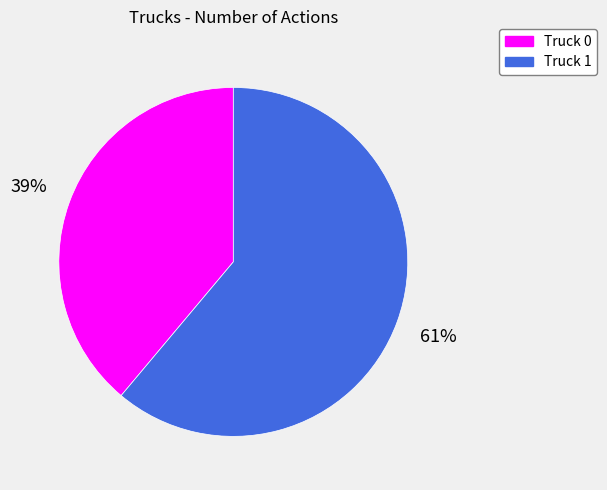

What is the largest slice in the pie chart?

Truck 1